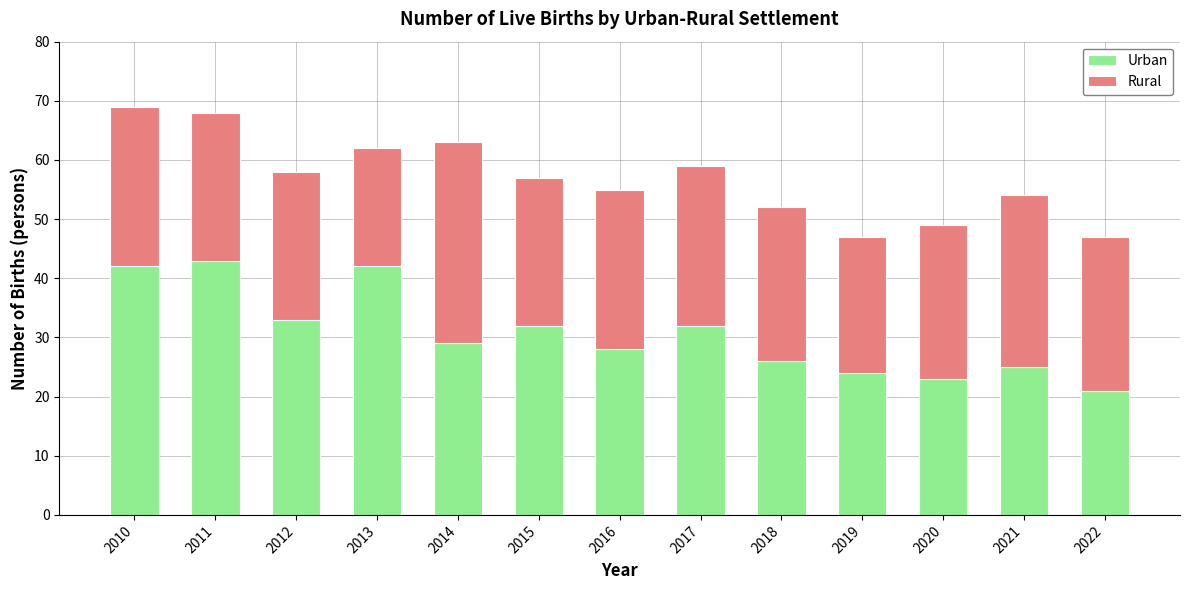

What is the total value across all series at 2018?

52